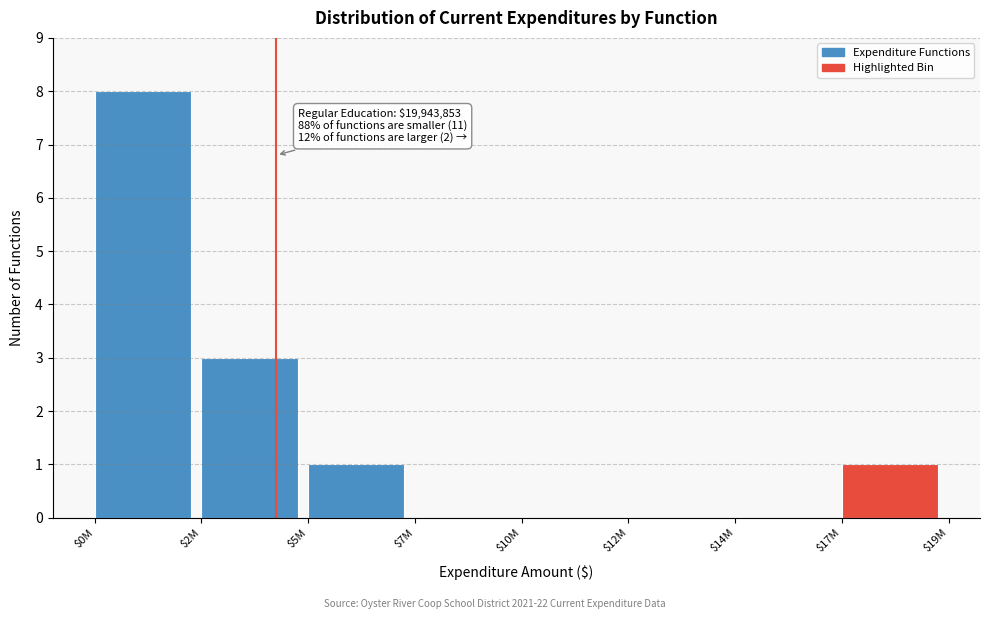

True or false: the data shows 0 at $7M.

True